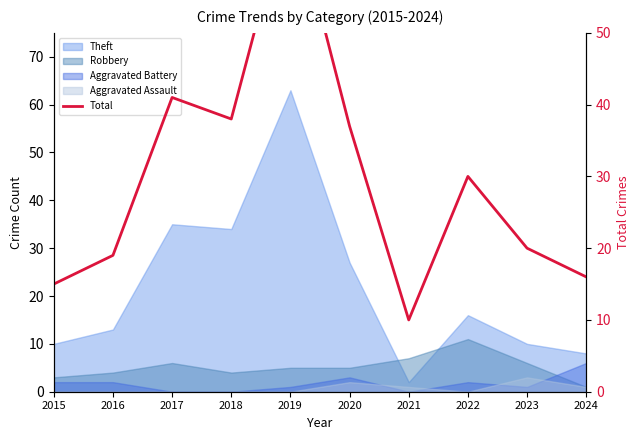

What is the difference between the maximum and minimum values?

59